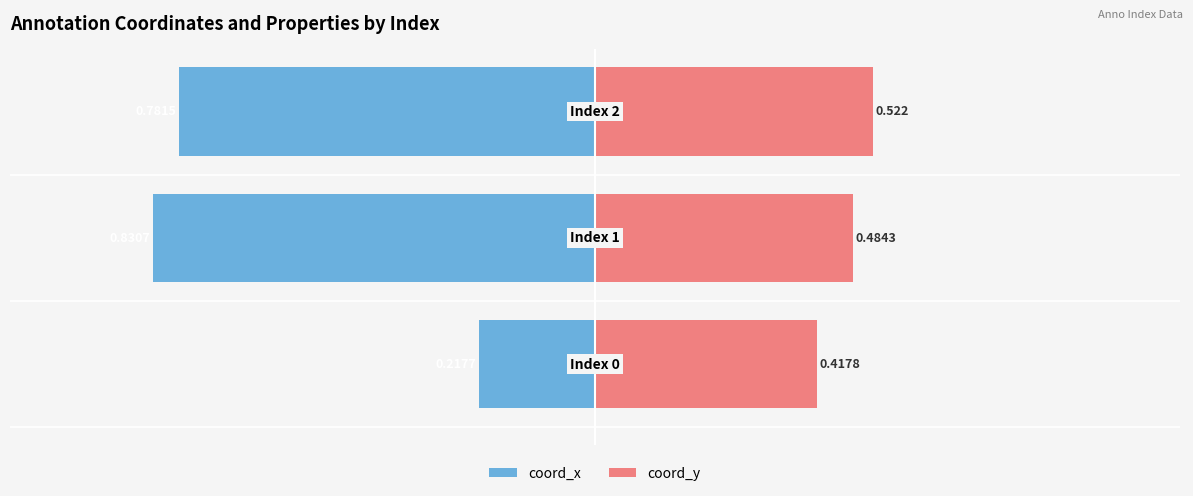

What is the smallest value displayed?

-0.8